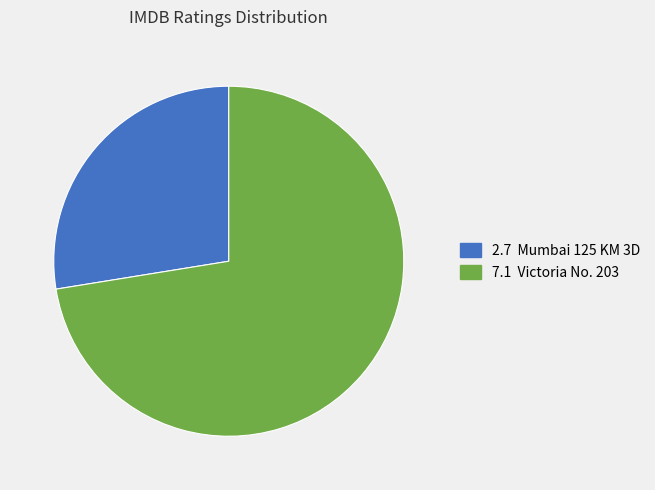

Is there a majority slice in this chart?

Yes